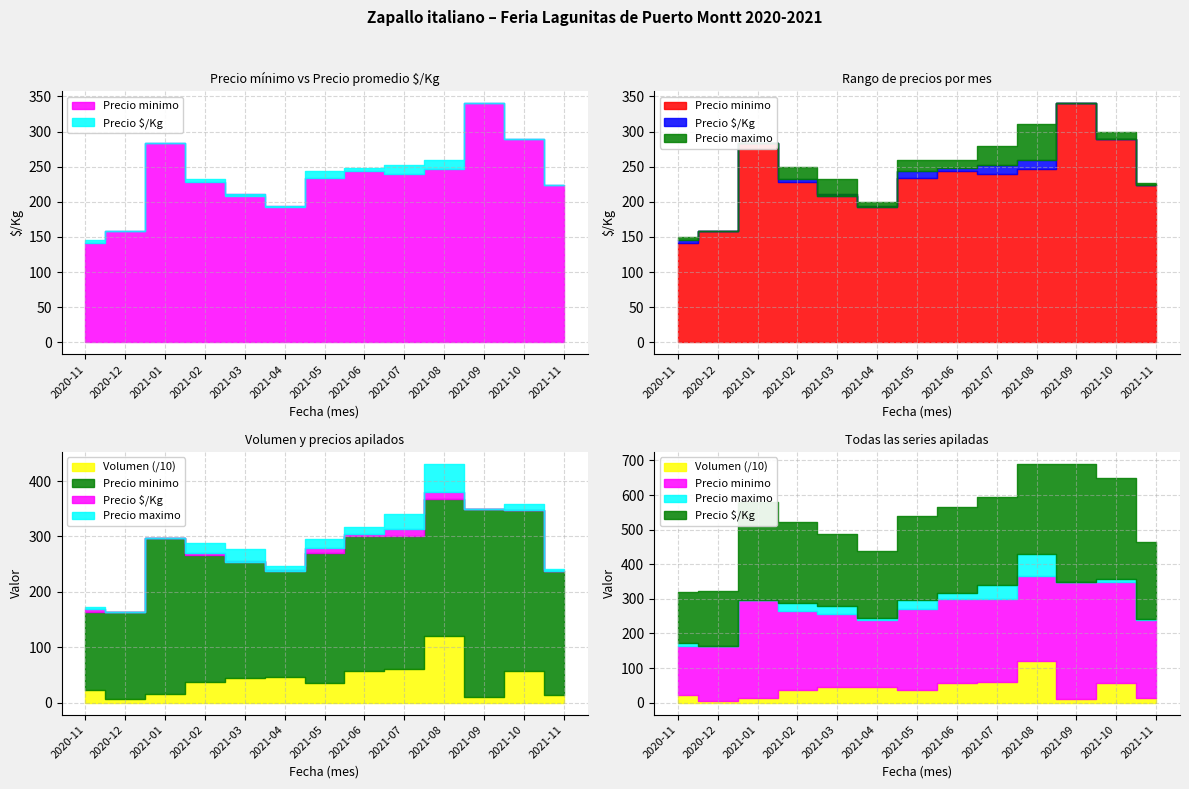

What is the difference between the maximum and minimum values in the Precio maximo series?

190